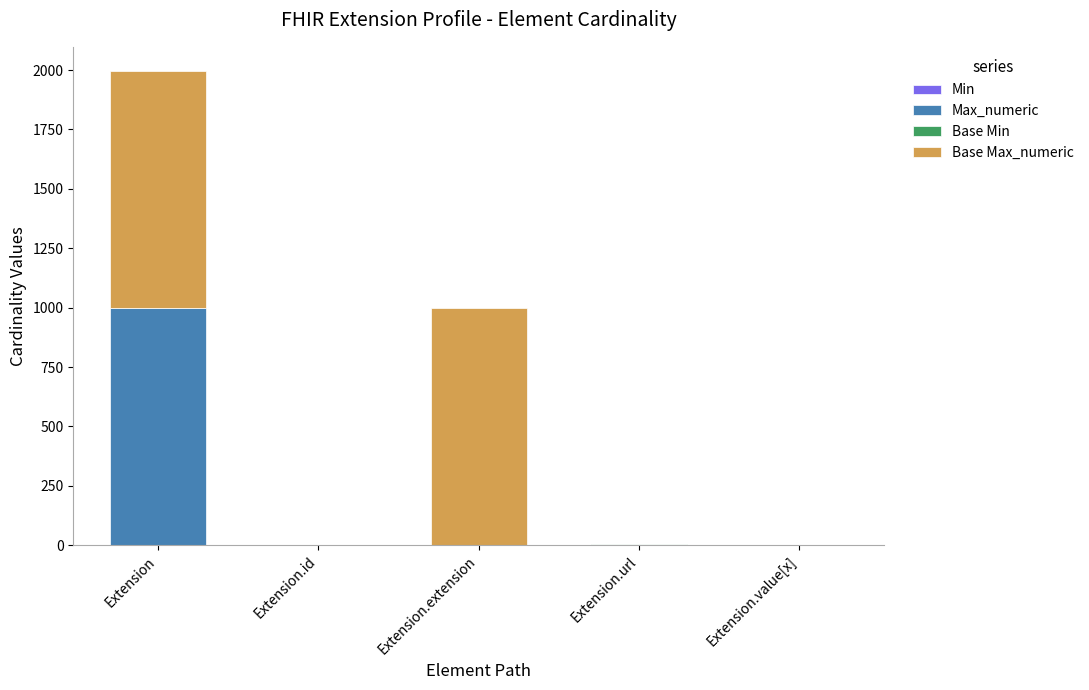

What is the total value across all series at Extension.extension?

999